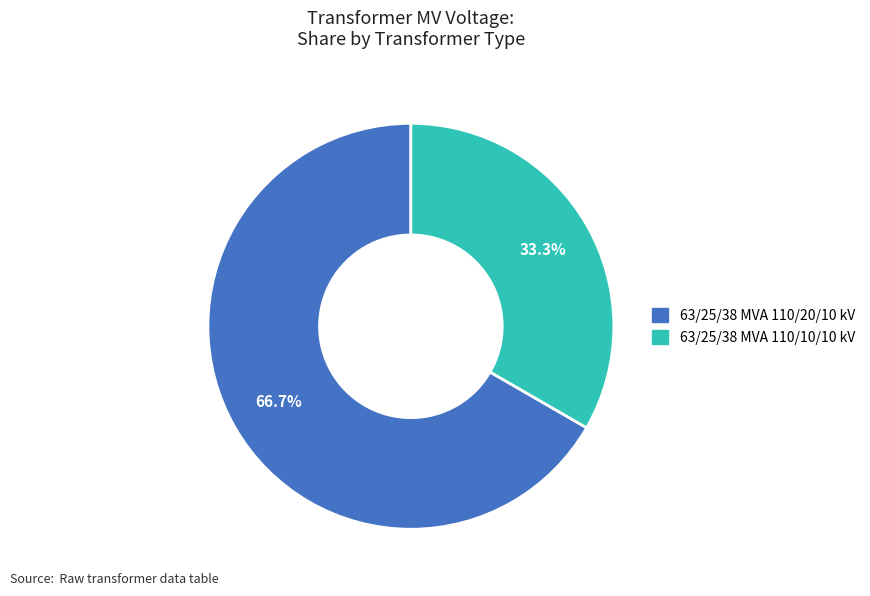

What is the largest slice in the pie chart?

63/25/38 MVA 110/20/10 kV